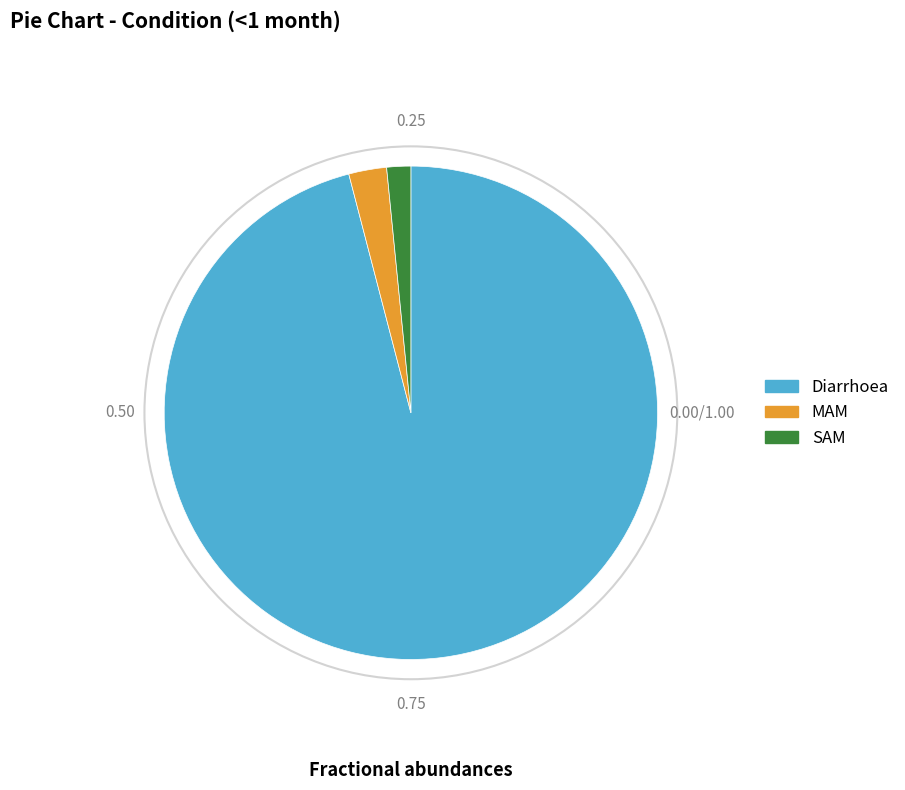

Rank the categories by value from lowest to highest.

SAM, MAM, Diarrhoea